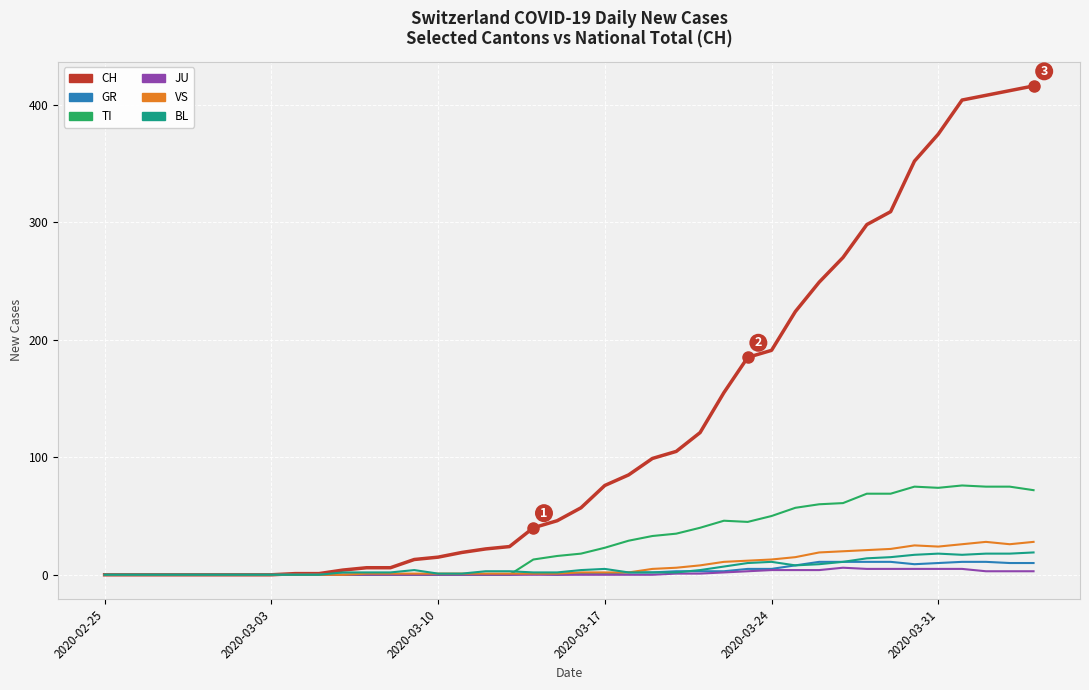

Which series has the widest spread of values?

CH